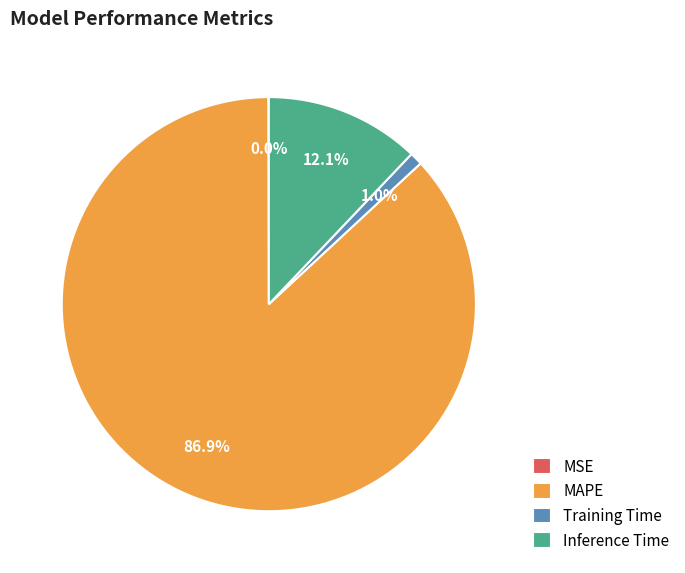

True or false: Training Time accounts for 1% of the total.

True